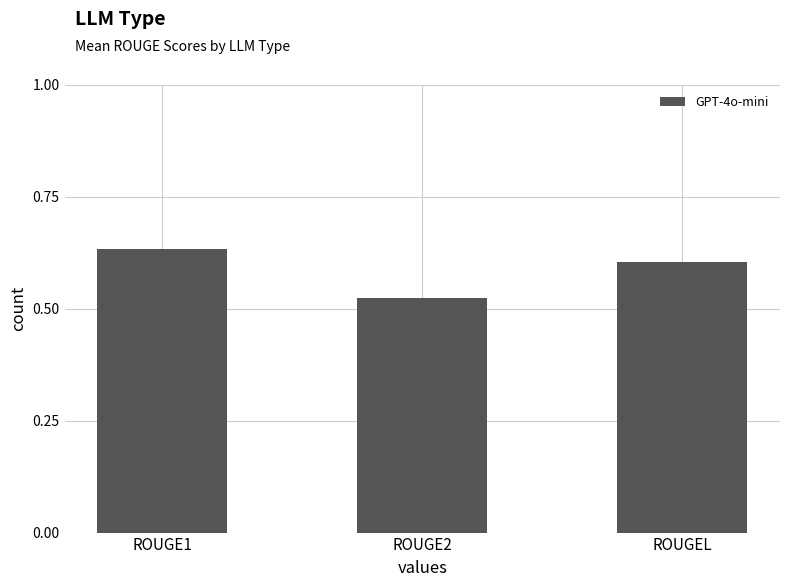

List the labels in order of value, smallest first.

ROUGE2, ROUGEL, ROUGE1